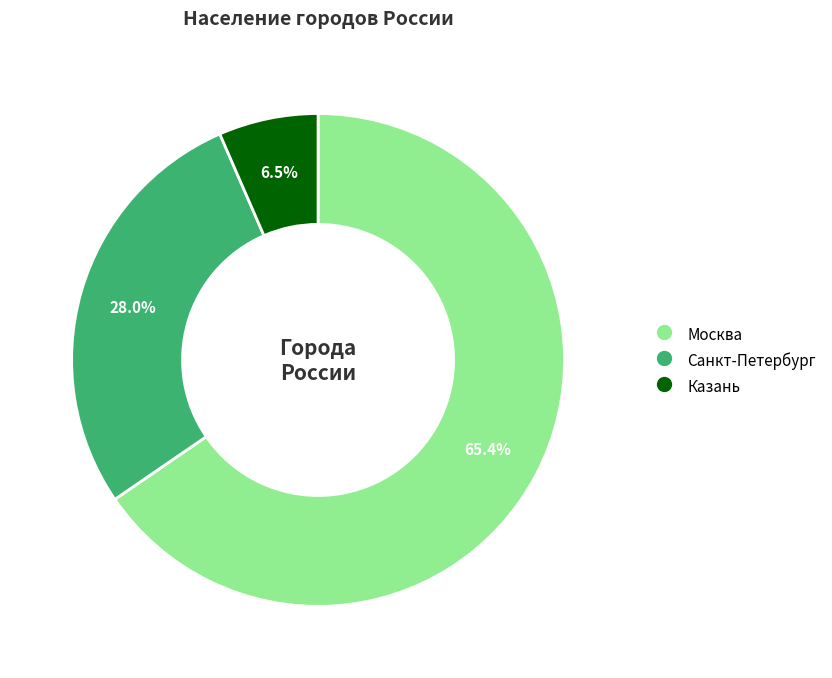

What is the ratio of the value at Москва to the value at Санкт-Петербург?

2.3